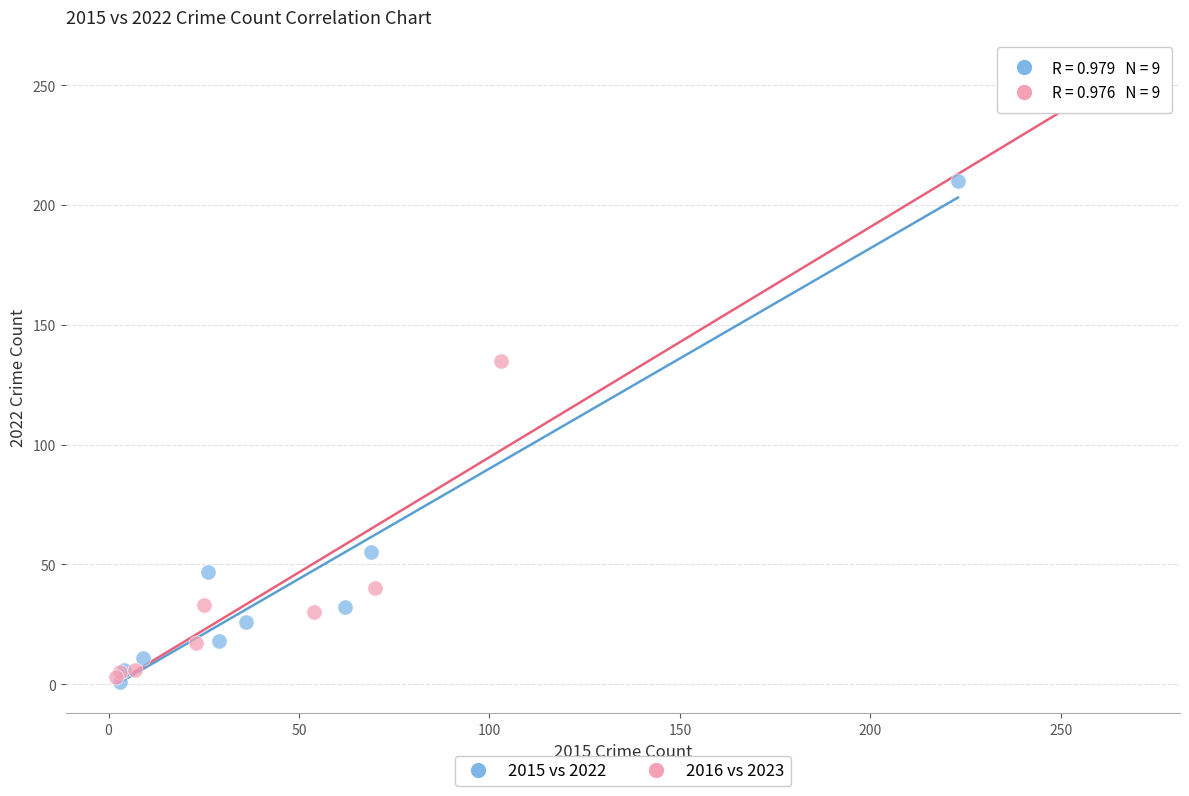

Which series reaches the maximum Y coordinate?

2016 vs 2023